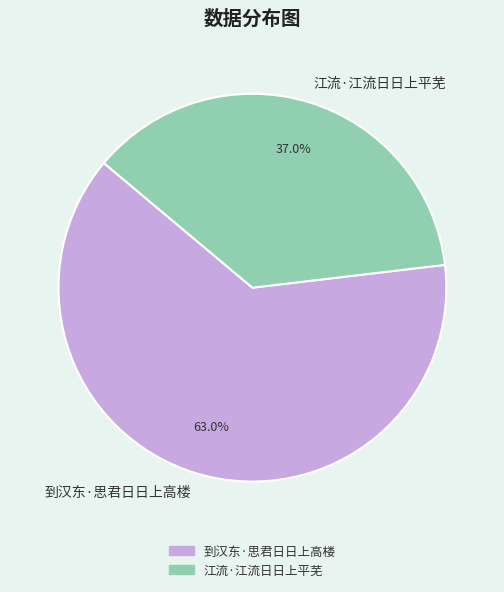

How much of the chart is everything except 江流·江流日日上平芜?

63.0%